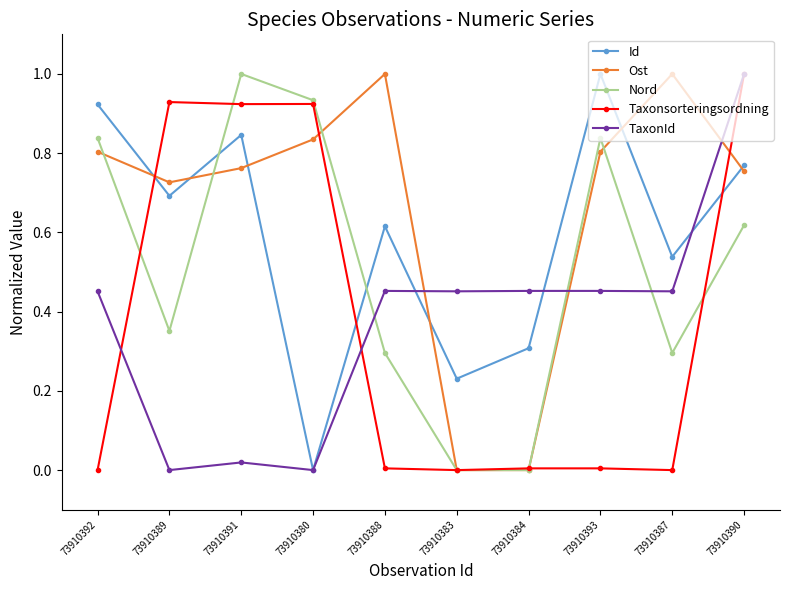

Which series ends up on top after the final intersection of Id and Taxonsorteringsordning?

Taxonsorteringsordning